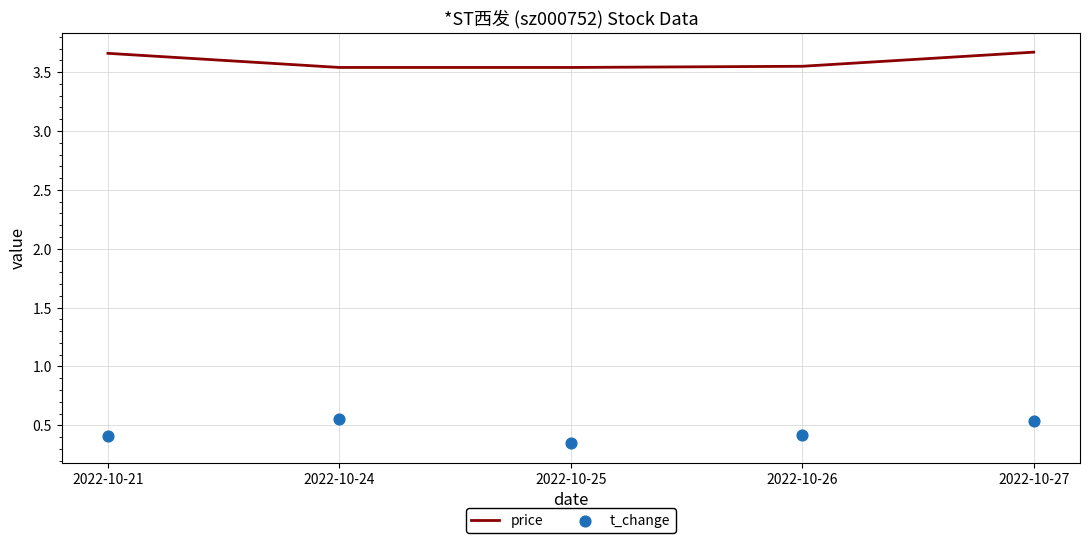

What is the total value across all series at 2022-10-25?

3.9